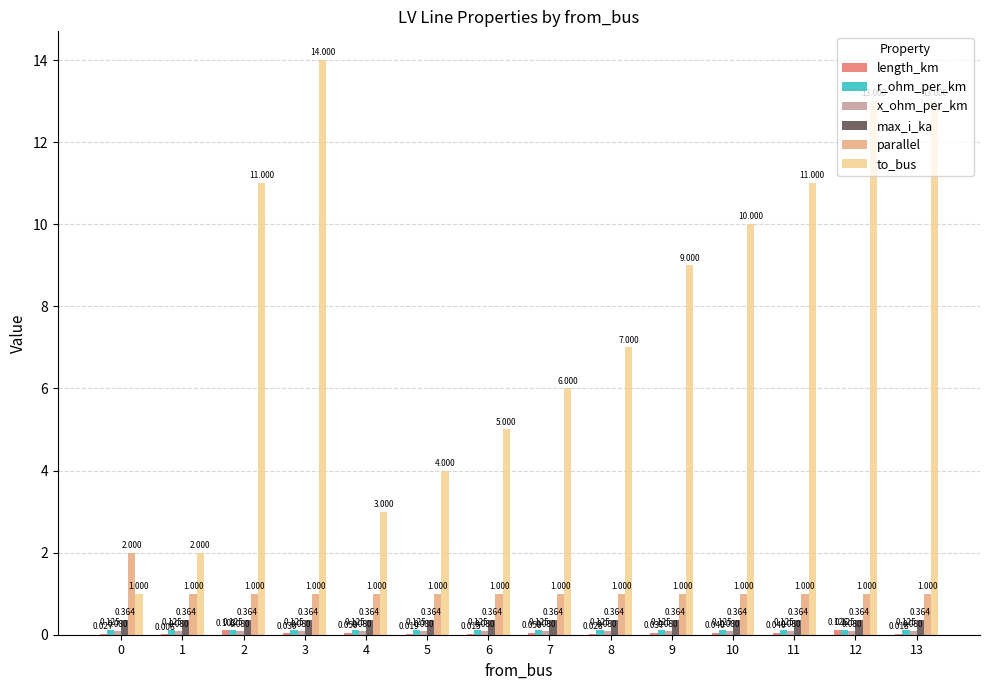

Which series has the largest total across all categories?

to_bus